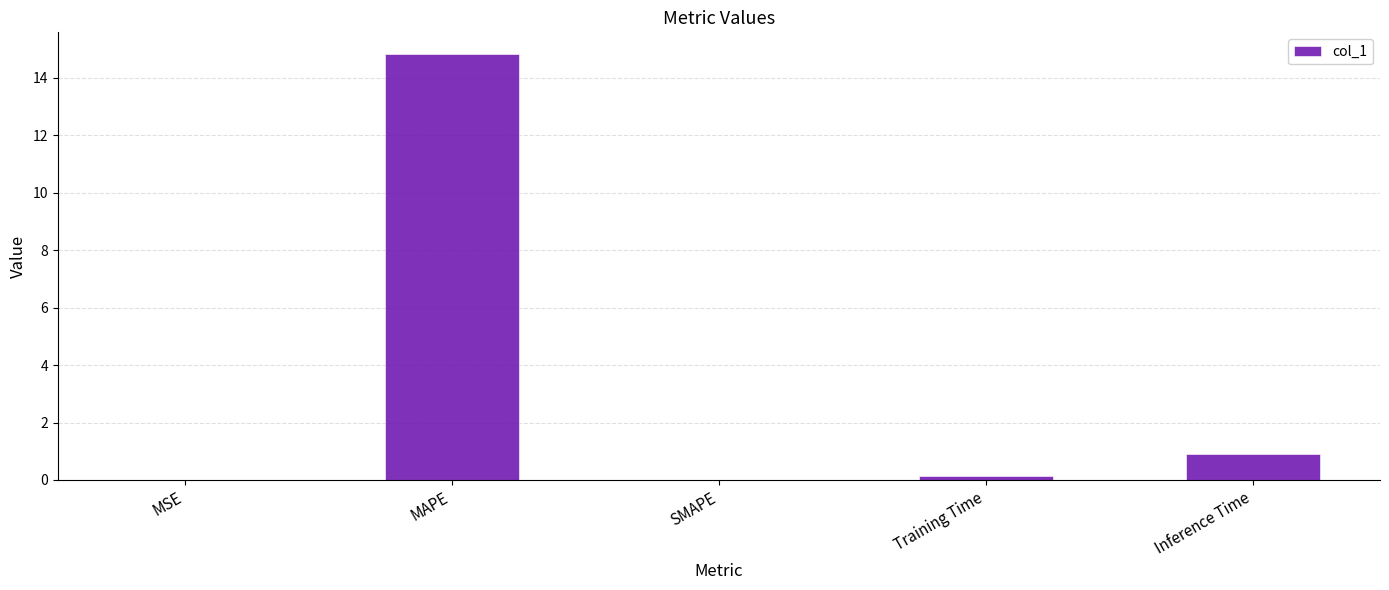

What value does the data have at MAPE?

14.8